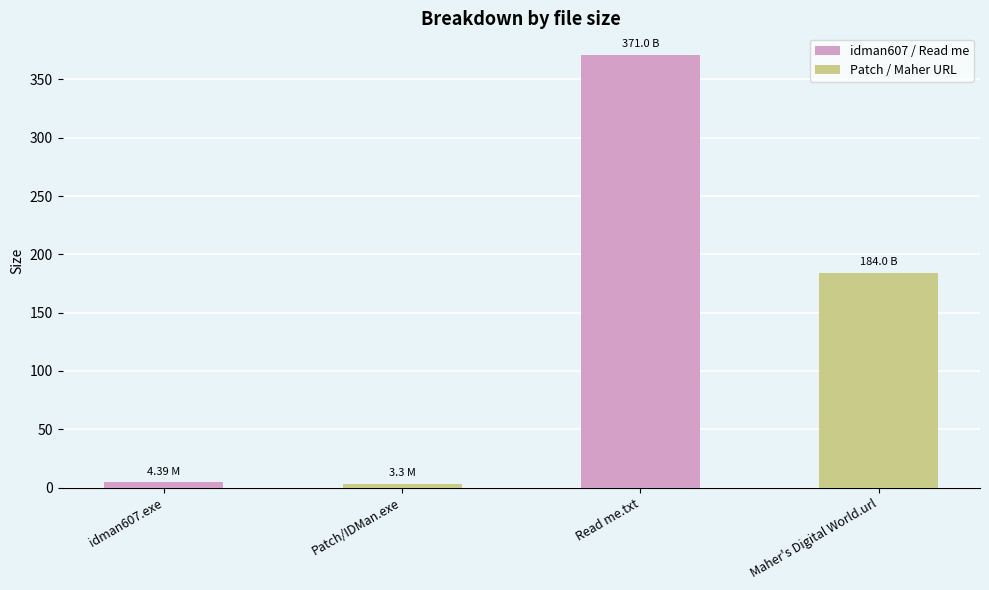

What is the difference between the maximum and minimum values?

367.7